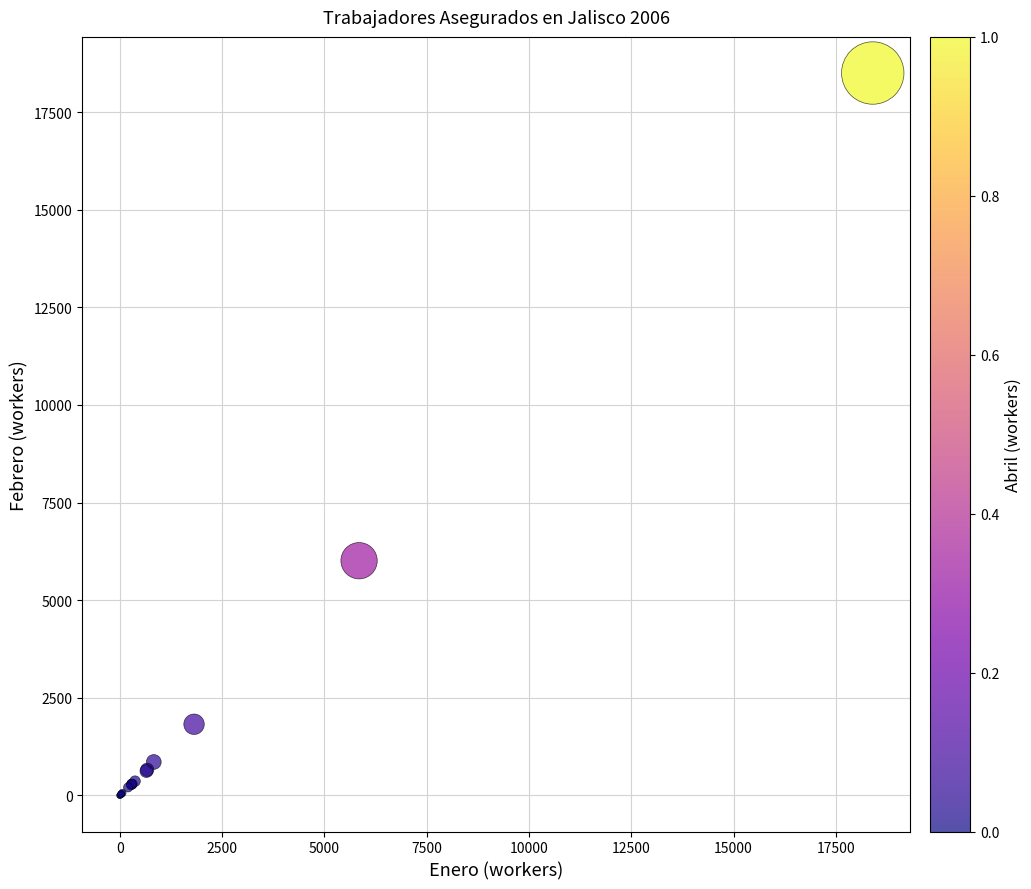

What Y value in the scatter plot is closest to 9249?

6010